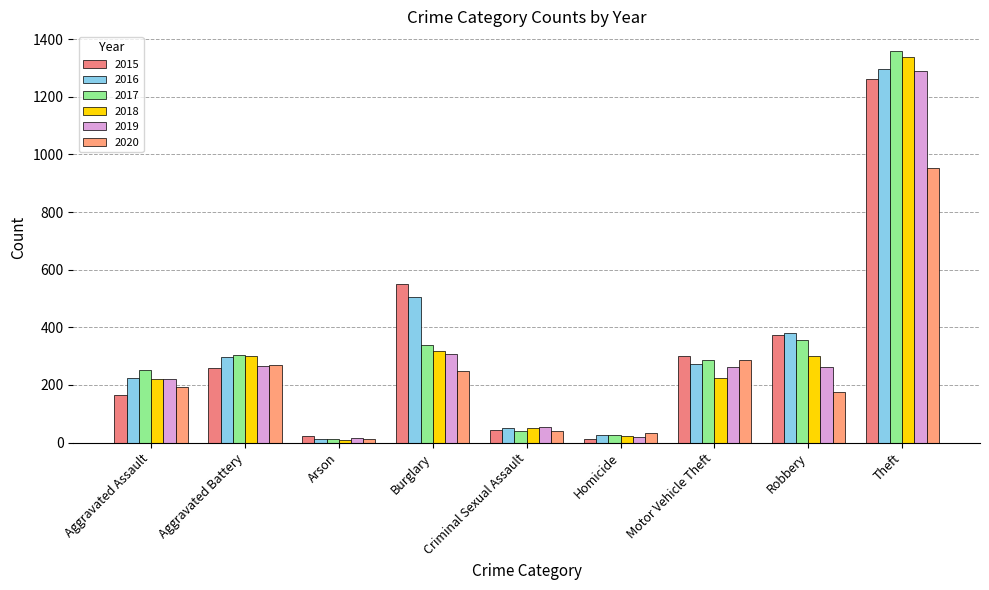

Between Arson and Motor Vehicle Theft, which series saw the biggest shift?

2015